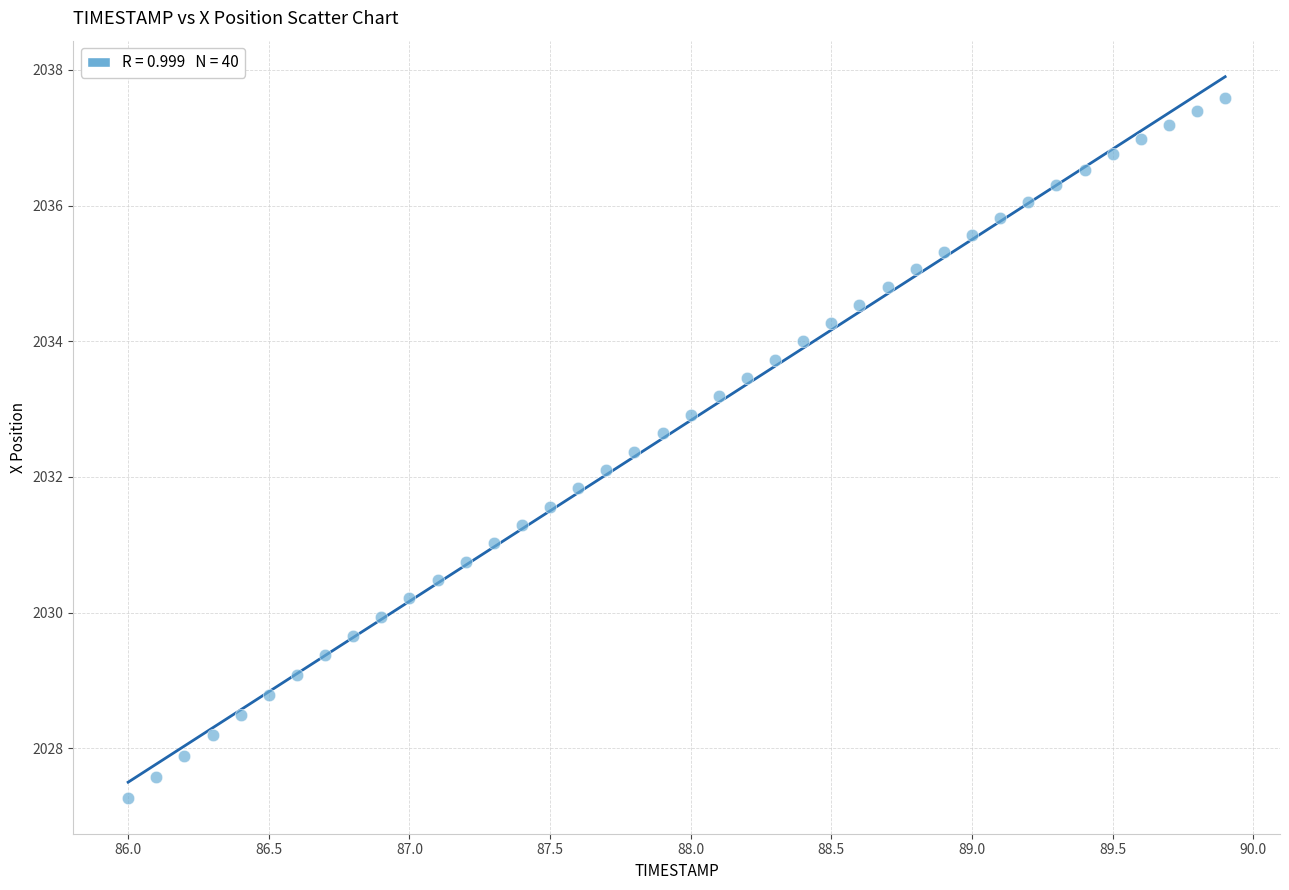

What is the range of X values (max minus min)?

3.9